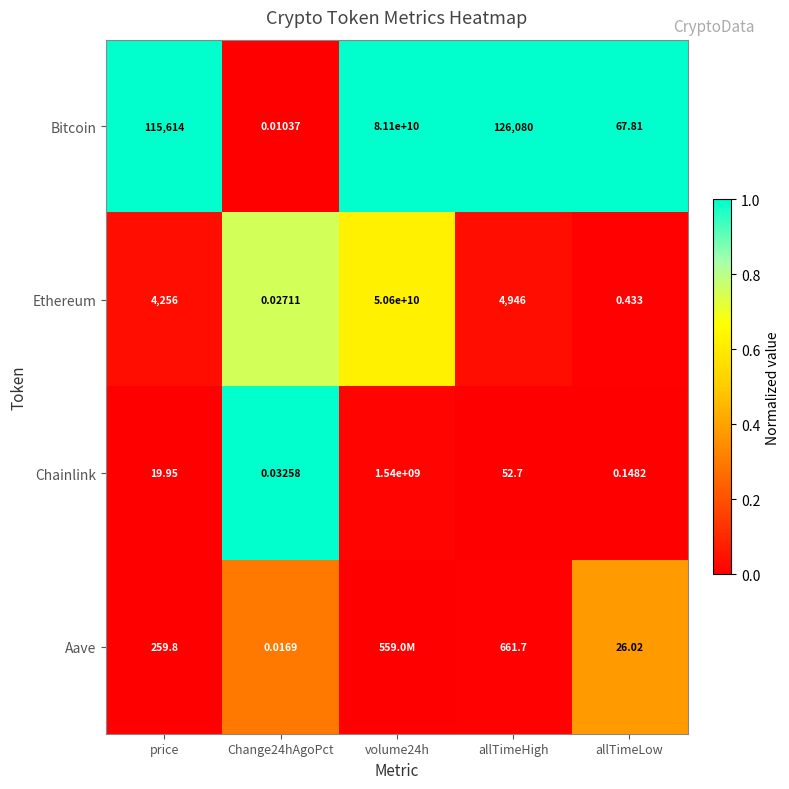

At allTimeHigh, list the series in order from smallest to largest.

Chainlink, Aave, Ethereum, Bitcoin